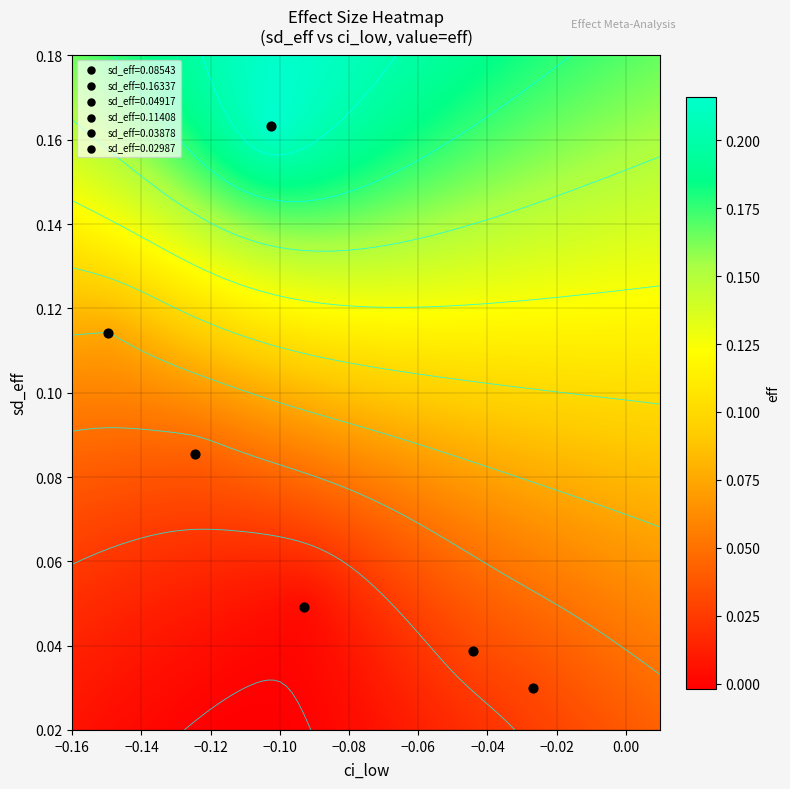

At which label is 0.16337 closest to 0?

ci_low